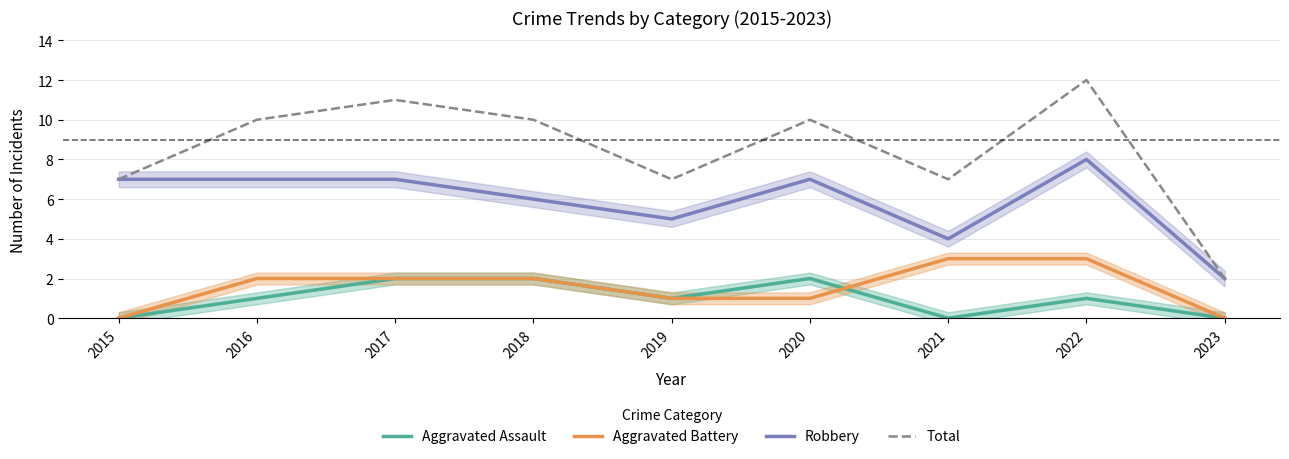

Reading right to left, transcribe all the data shown in this chart.

Aggravated Assault: 2023=0	2022=1	2021=0	2020=2	2019=1	2018=2	2017=2	2016=1	2015=0
Aggravated Battery: 2023=0	2022=3	2021=3	2020=1	2019=1	2018=2	2017=2	2016=2	2015=0
Robbery: 2023=2	2022=8	2021=4	2020=7	2019=5	2018=6	2017=7	2016=7	2015=7
Total: 2023=2	2022=12	2021=7	2020=10	2019=7	2018=10	2017=11	2016=10	2015=7